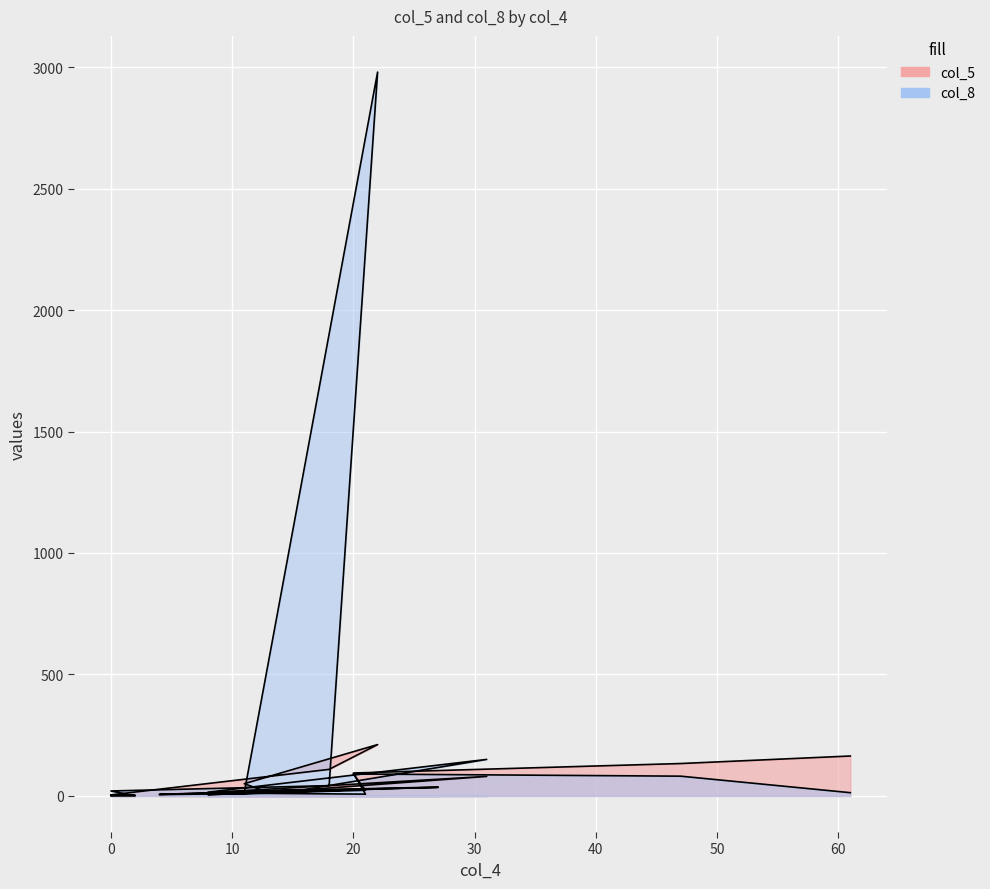

What is the difference between the maximum and minimum values in the col_8 series?

2980